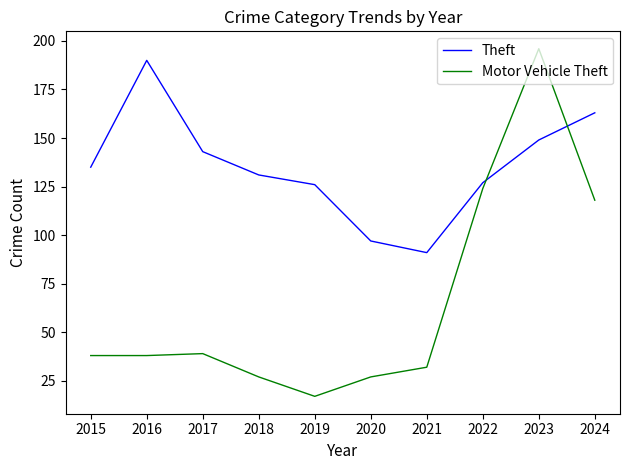

True or false: Theft has more than 0 points higher than both neighbors.

True